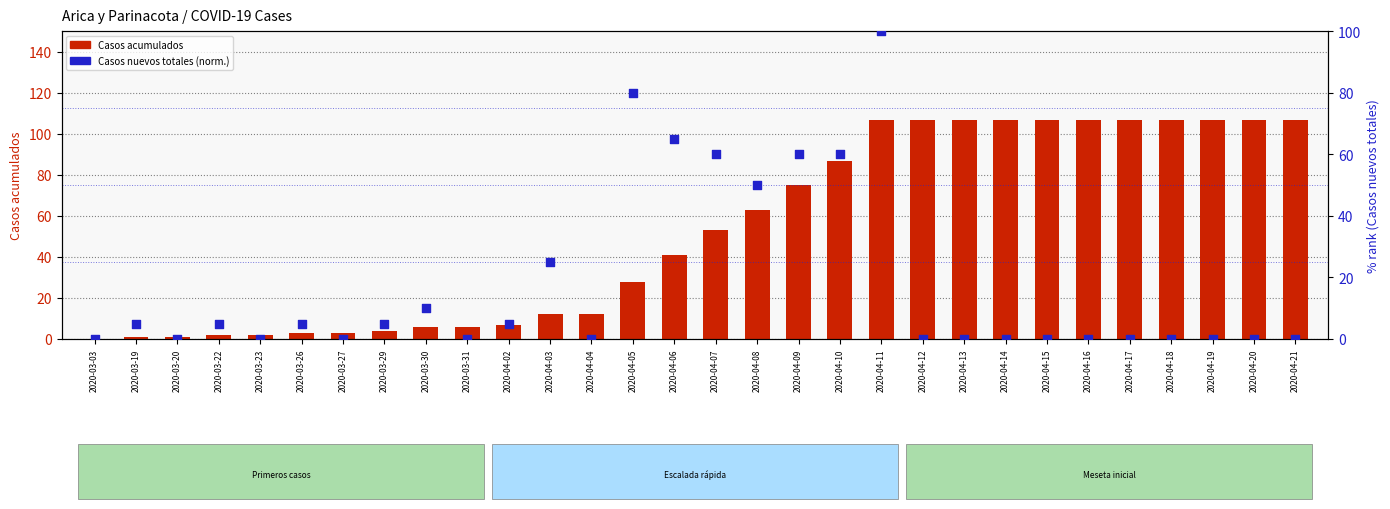

Which series reaches the minimum Y coordinate?

Casos acumulados